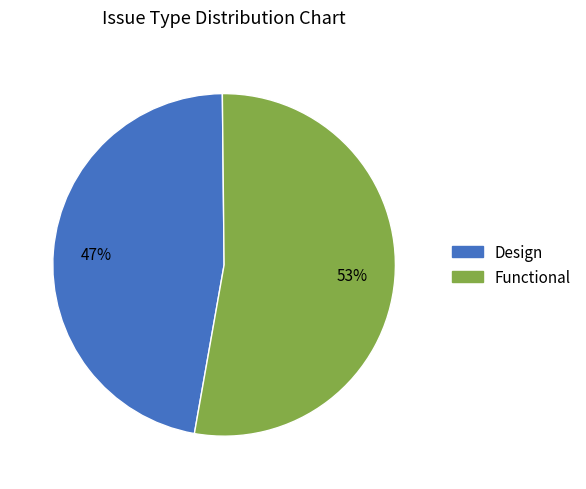

Is the sum of Design and Functional greater than half?

Yes